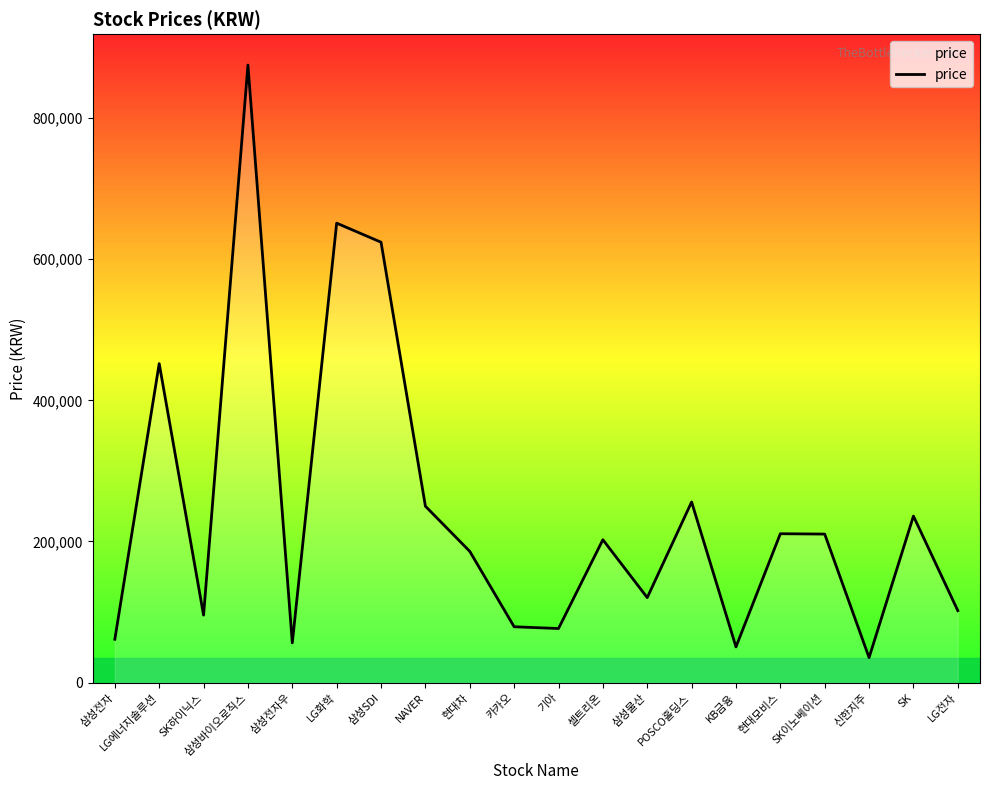

Approximately how many times larger is the value at 신한지주 compared to LG전자?

0.3